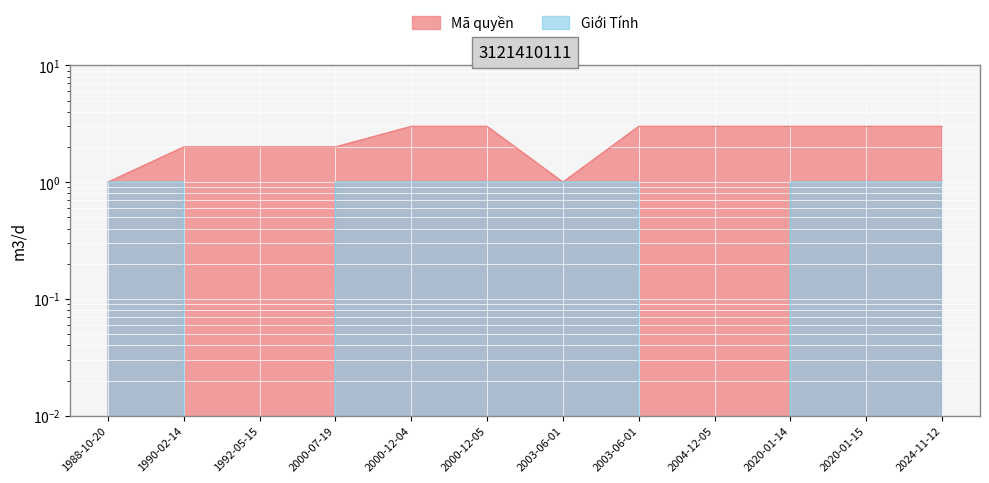

The Giới Tính series shows 1 at 1988-10-20. True or false?

True